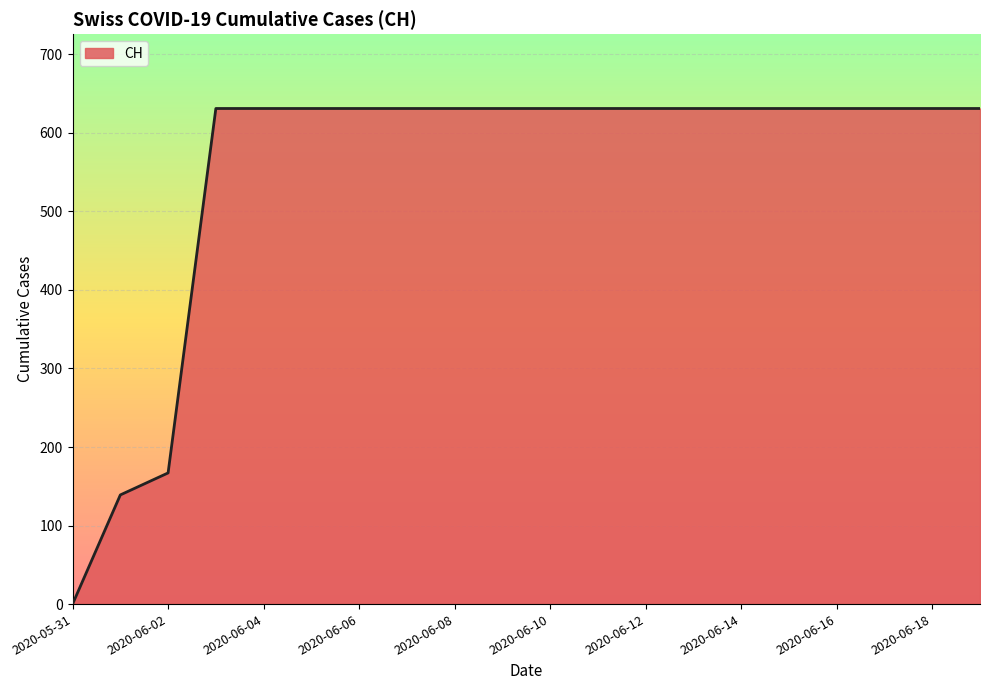

What is the difference between the maximum and minimum values?

631